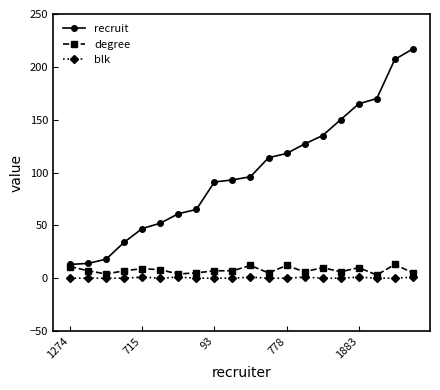

True or false: blk and recruit intersect in this chart.

False